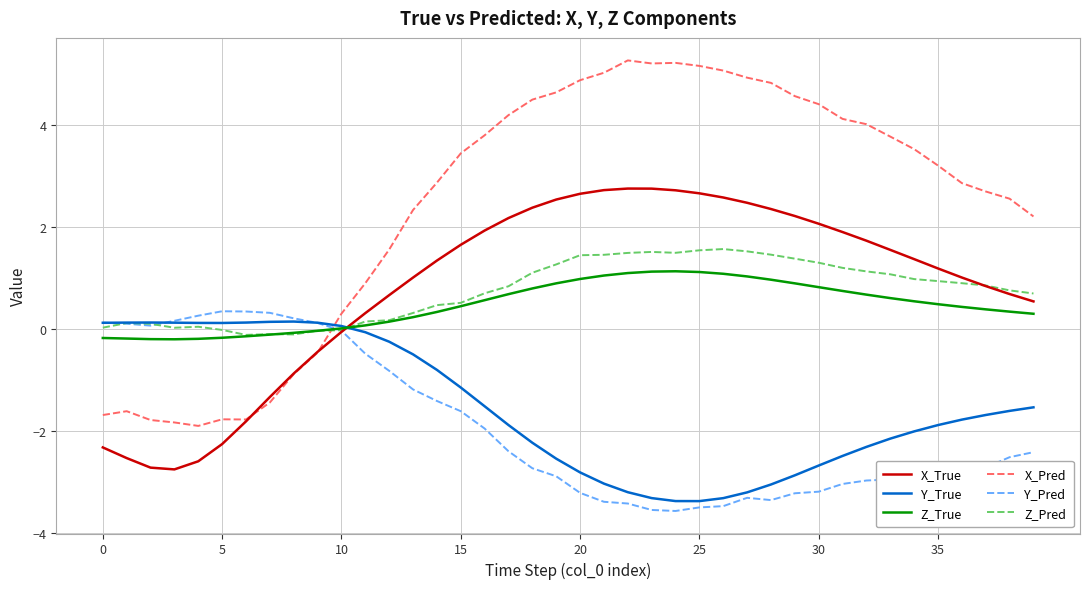

Which series has the largest total across all categories?

X_Pred